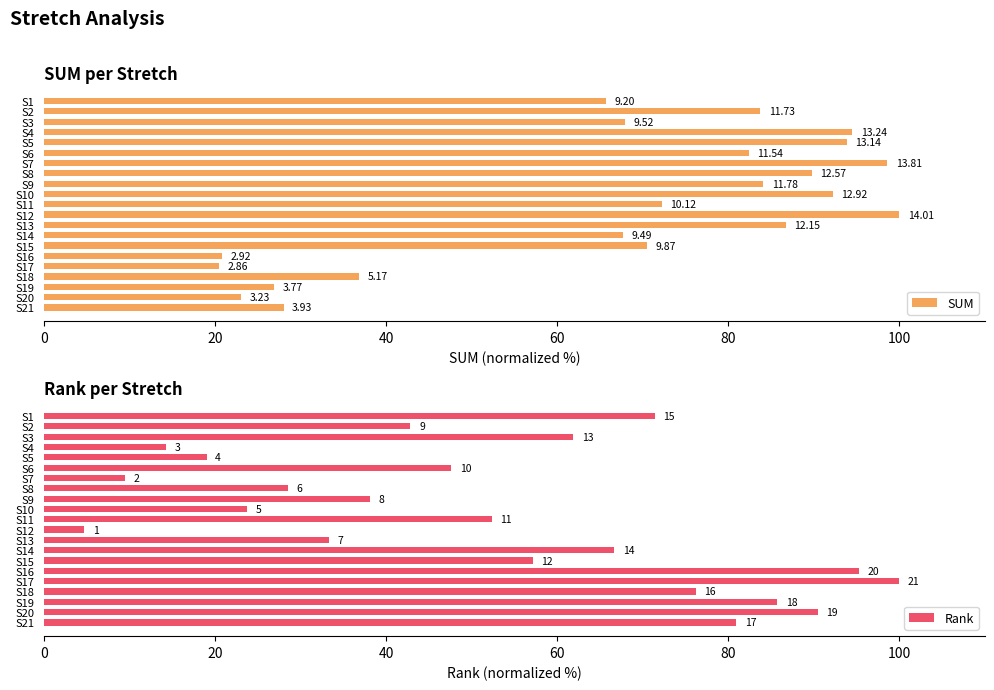

The value of SUM at S21 is 7.2. True or false?

False